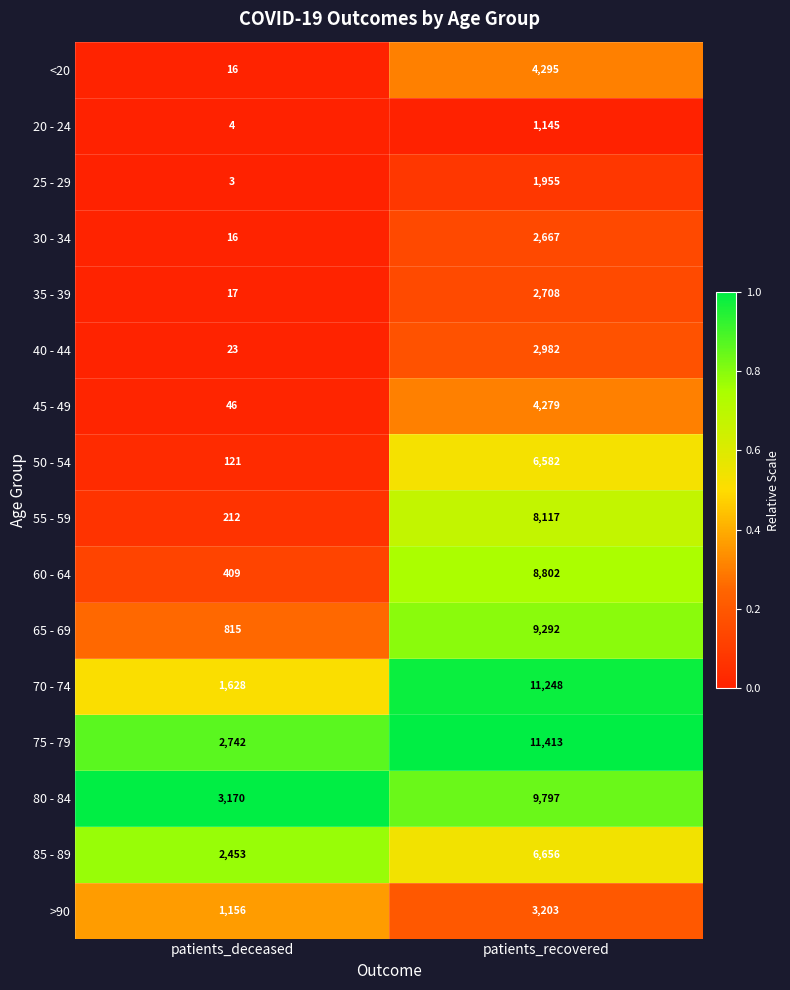

What value does the 45 - 49 series have at patients_deceased?

46